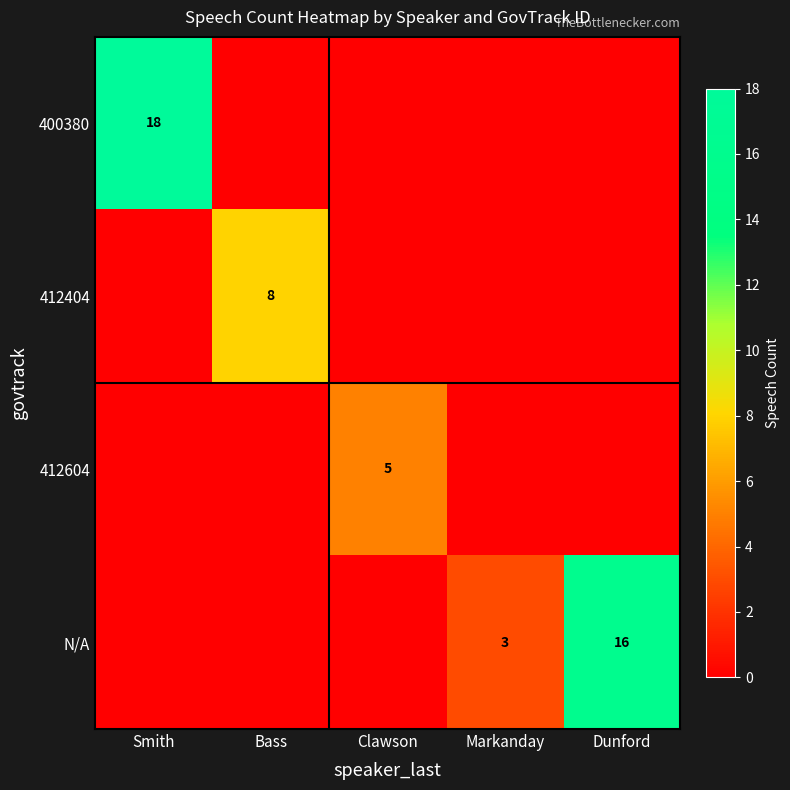

The 412404 series shows 3 at Bass. True or false?

False